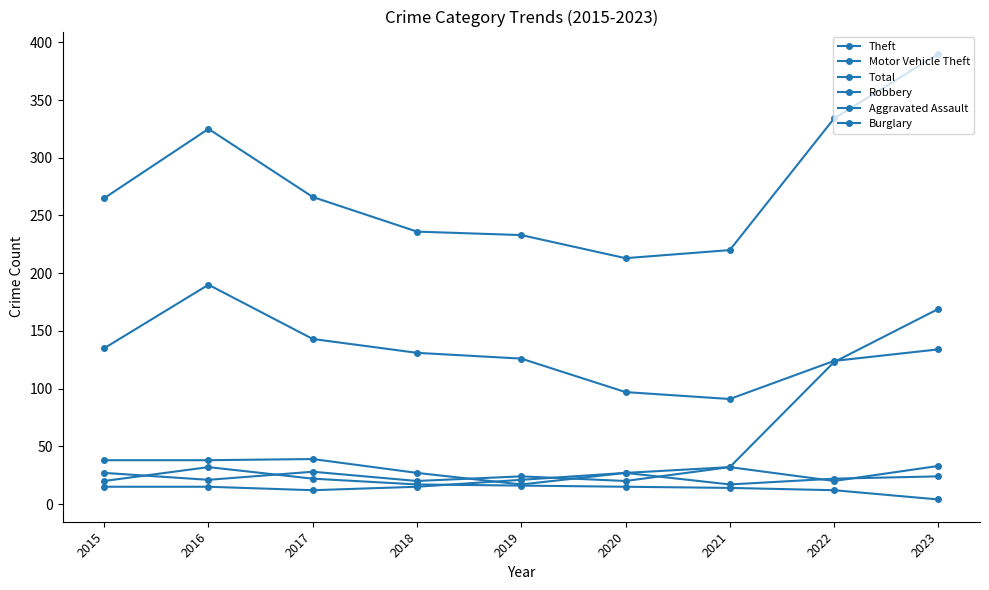

Between 2016 and 2021, which is larger?

2016